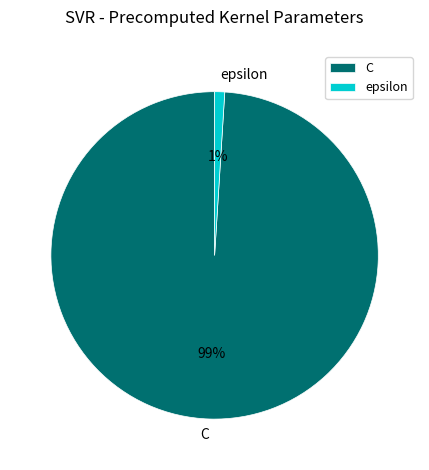

Is there any slice that represents more than half of the pie?

Yes